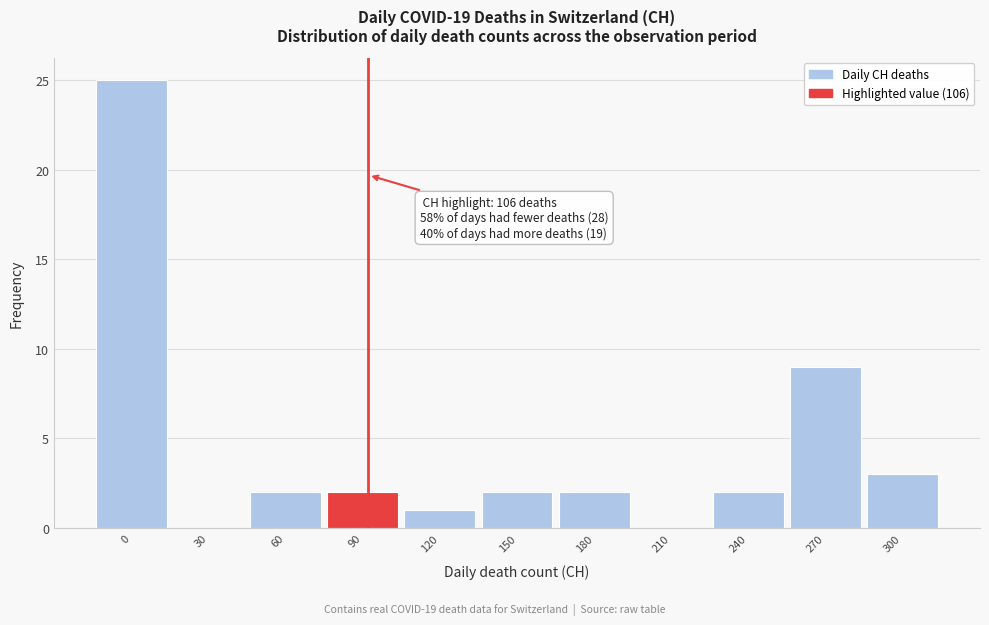

Reading left to right, transcribe all the data shown in this chart.

0=25	30=0	60=2	90=2	120=1	150=2	180=2	210=0	240=2	270=9	300=3